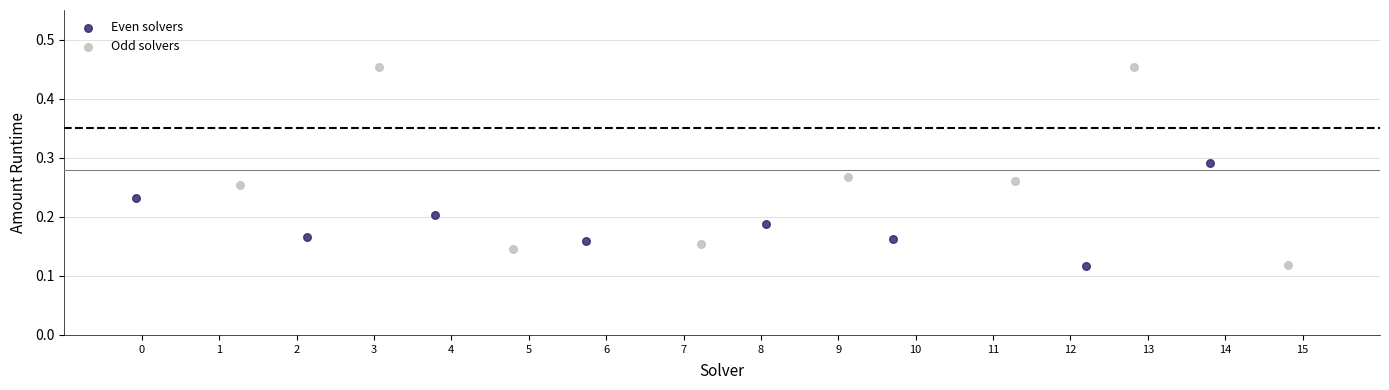

Which series contains the highest Y value?

Odd solvers